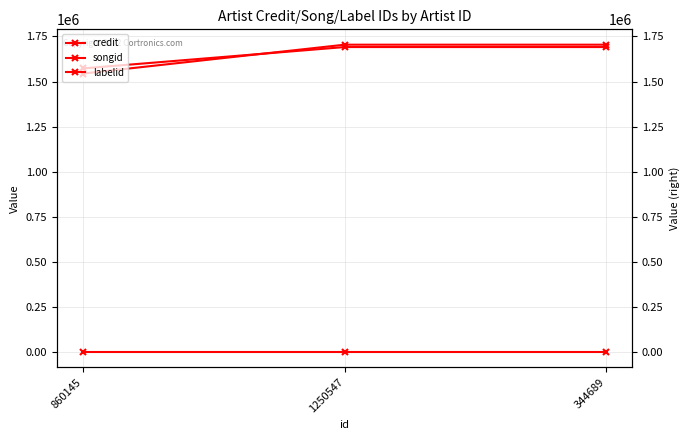

The credit series shows 1704366 at 344689. True or false?

True